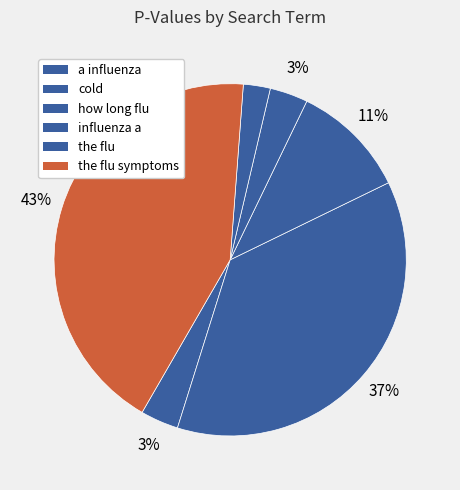

How many slices are in this pie chart?

6